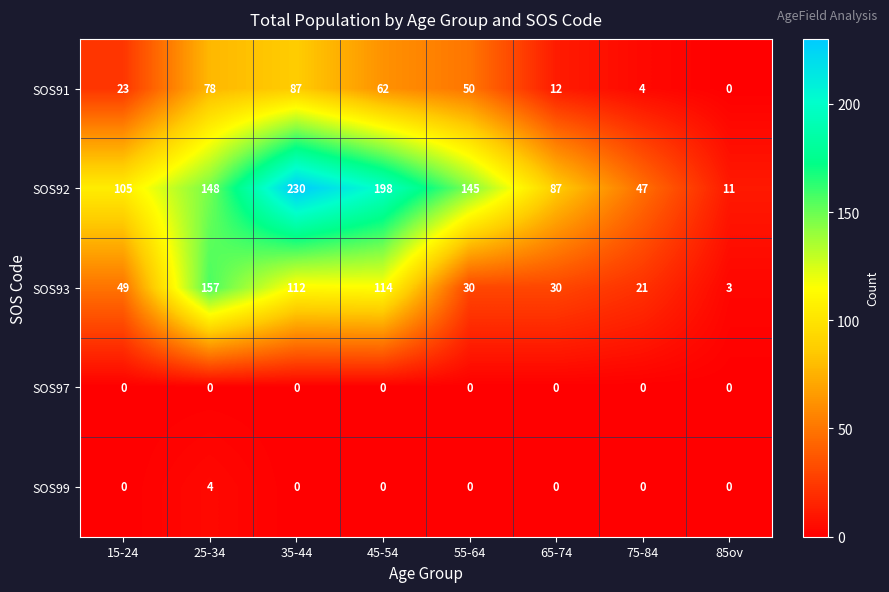

What is the sum of the SOS92 values at 65-74 and 45-54?

285